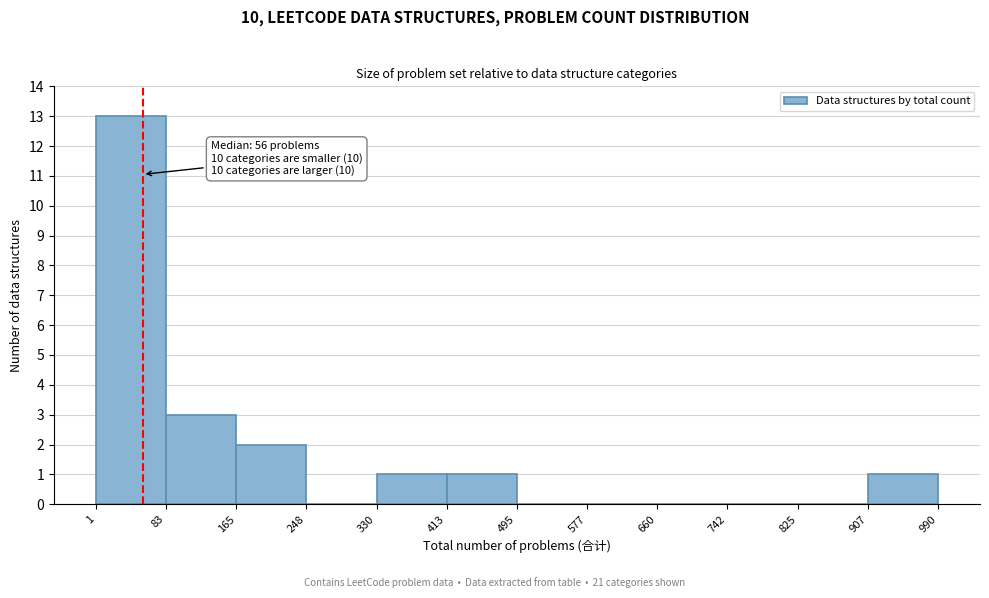

Over which range of the x-axis is the bar tallest?

1 to 83